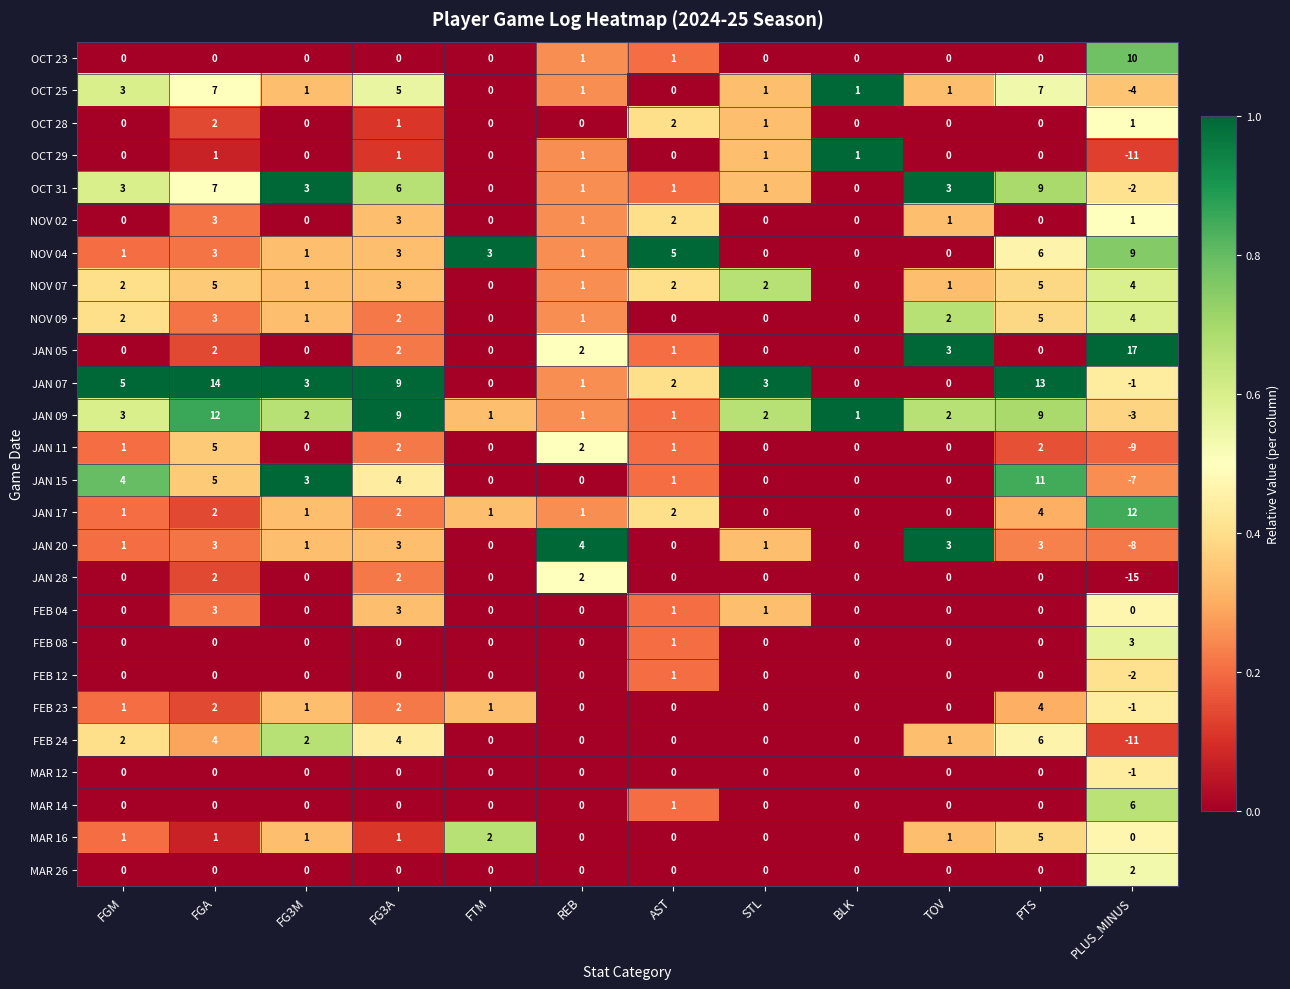

At how many categories does at least one series exceed 0?

12